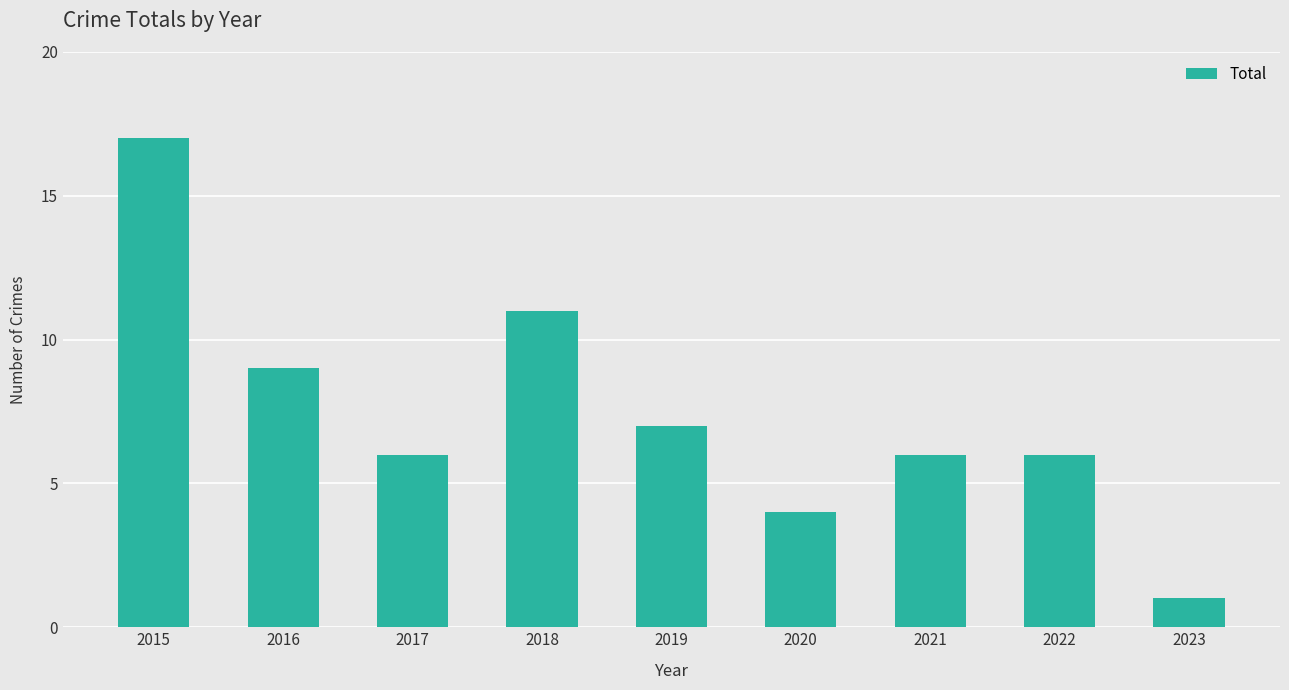

Does the chart contain any negative values?

No